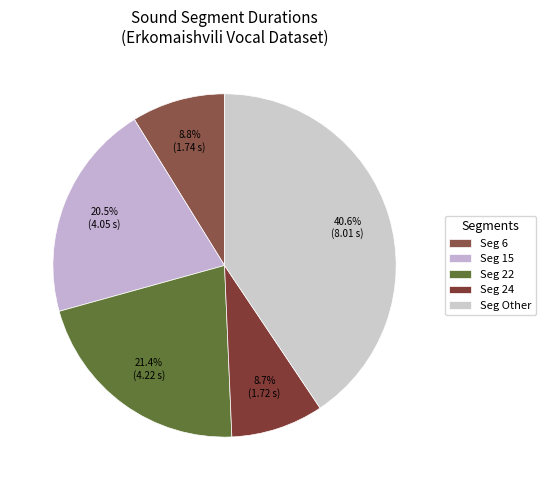

How many segments does this pie chart have?

5